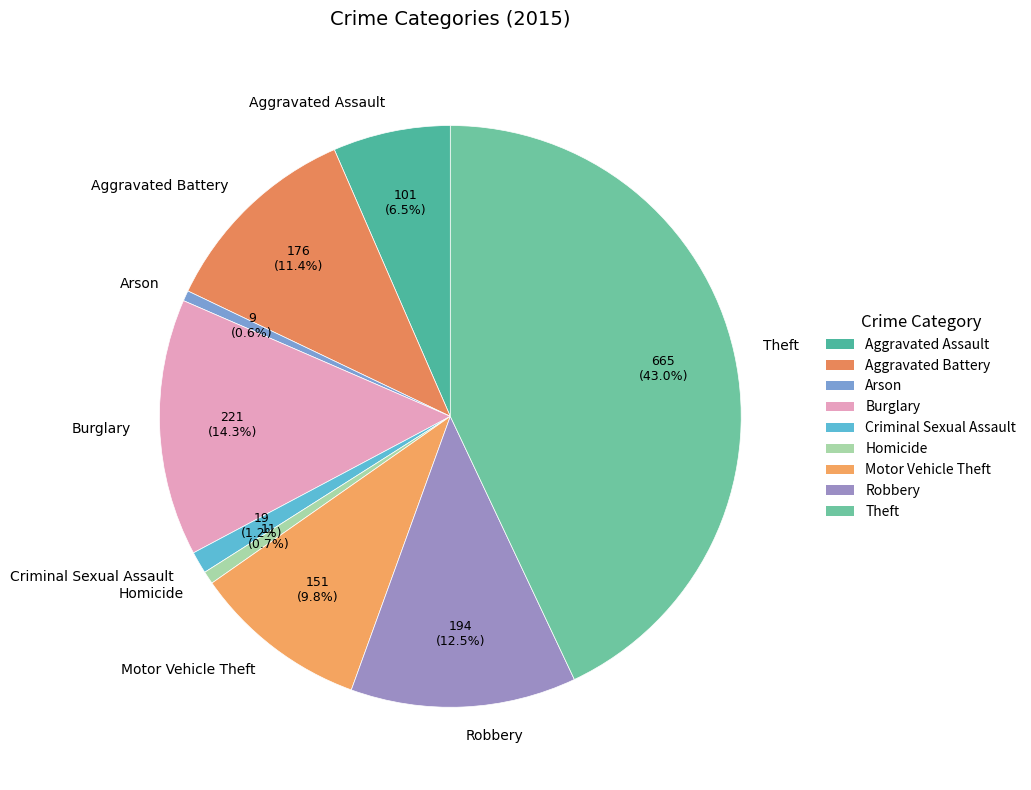

Do Robbery and Burglary together represent more than half of the pie?

No